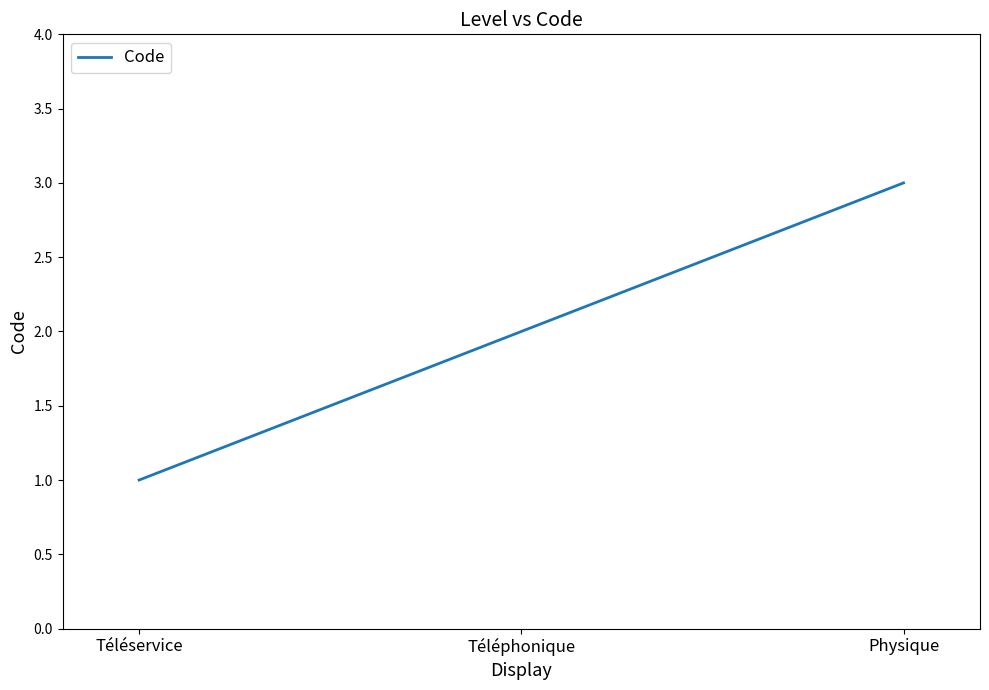

What is the sum of all values?

6